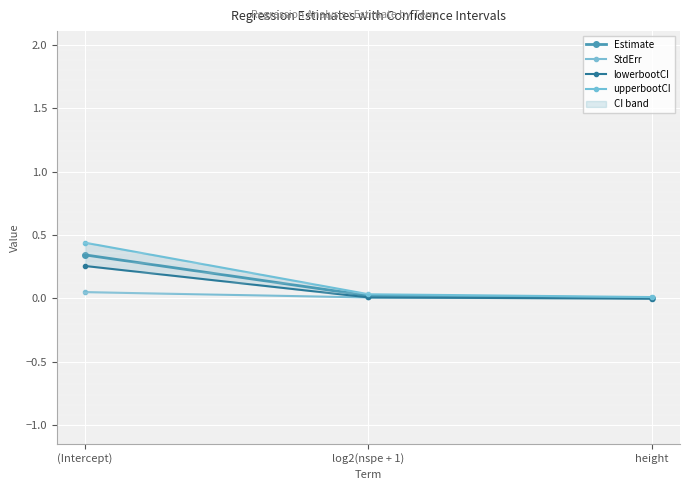

What is the approximate value of upperbootCI at (Intercept)?

0.4